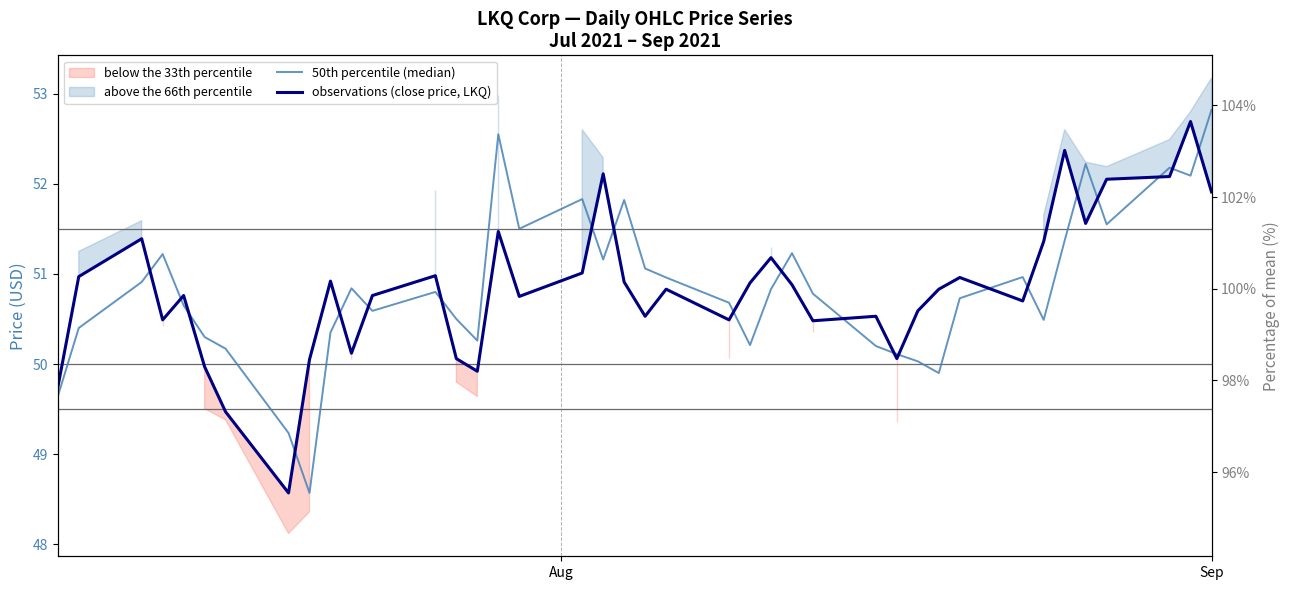

Rank the series by their maximum value, from lowest to highest.

observations (close price, LKQ), 50th percentile (median)